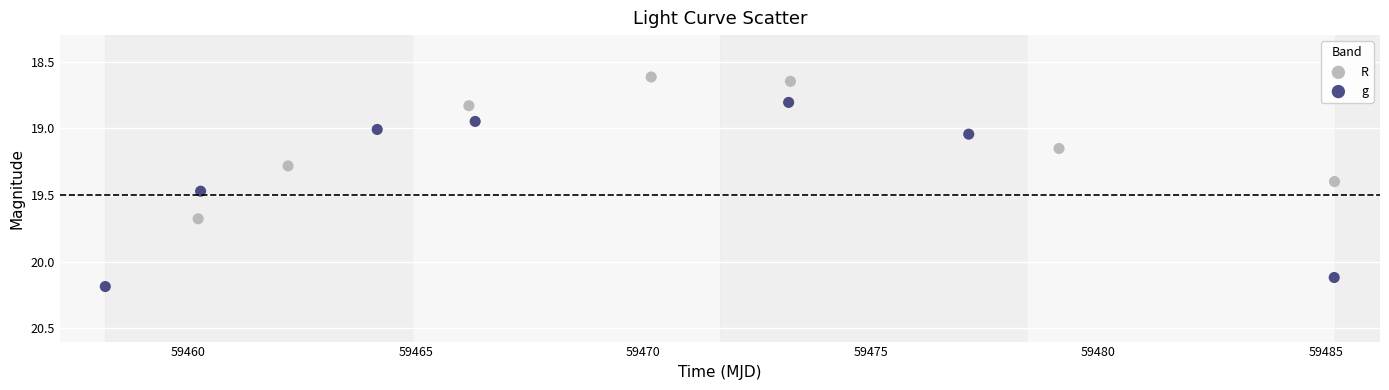

Which series reaches the maximum Y coordinate?

g